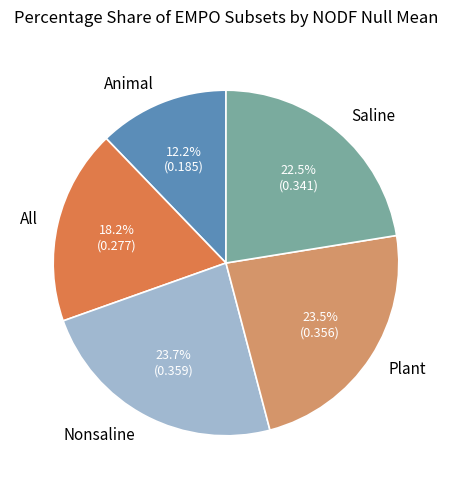

To the nearest percent, what is the combined percentage of Plant and All?

42%